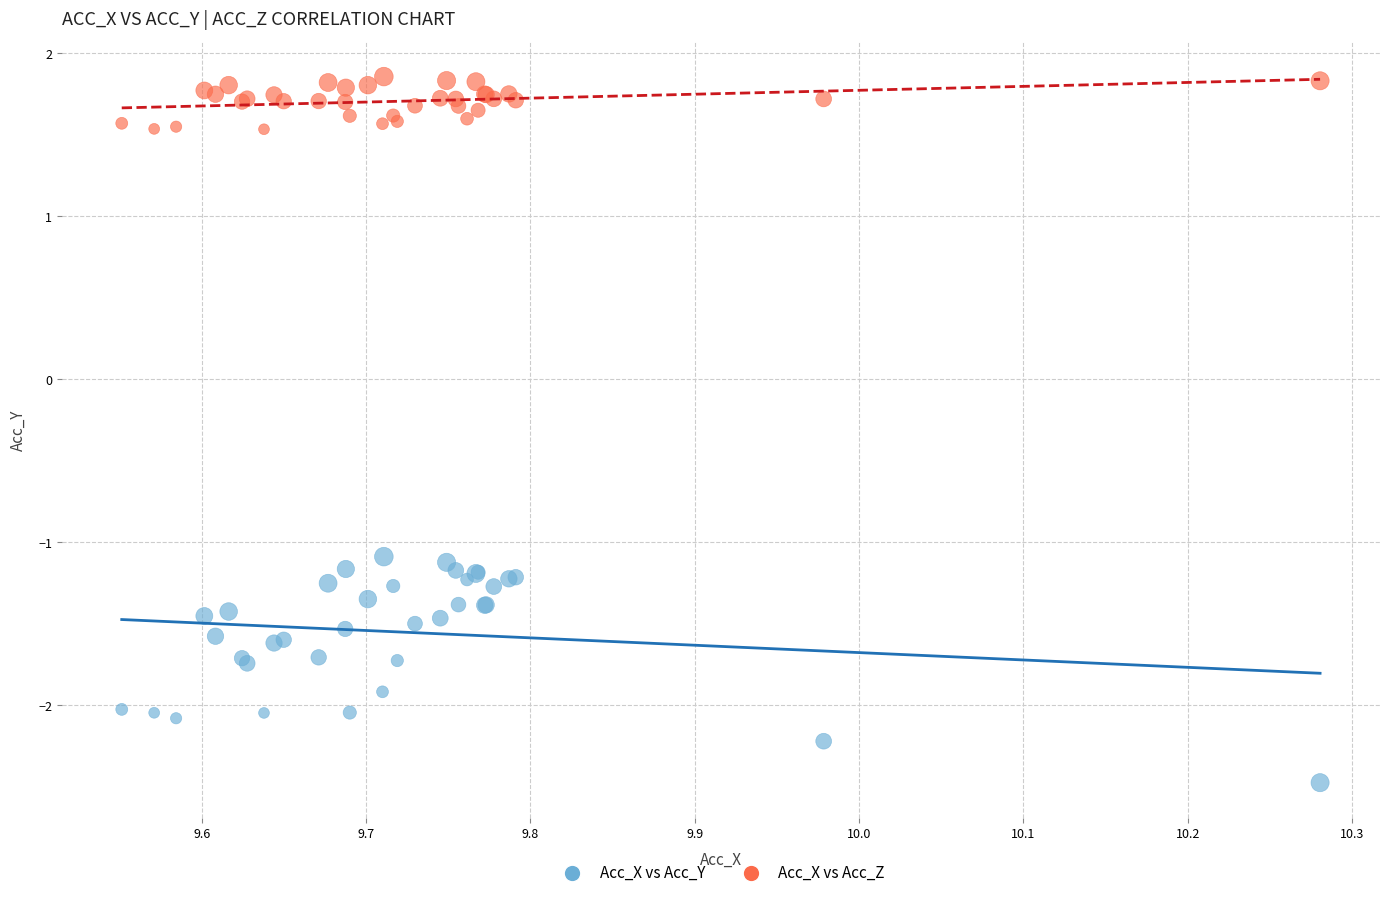

What is the X range (max minus min) for the scatter plot?

0.7